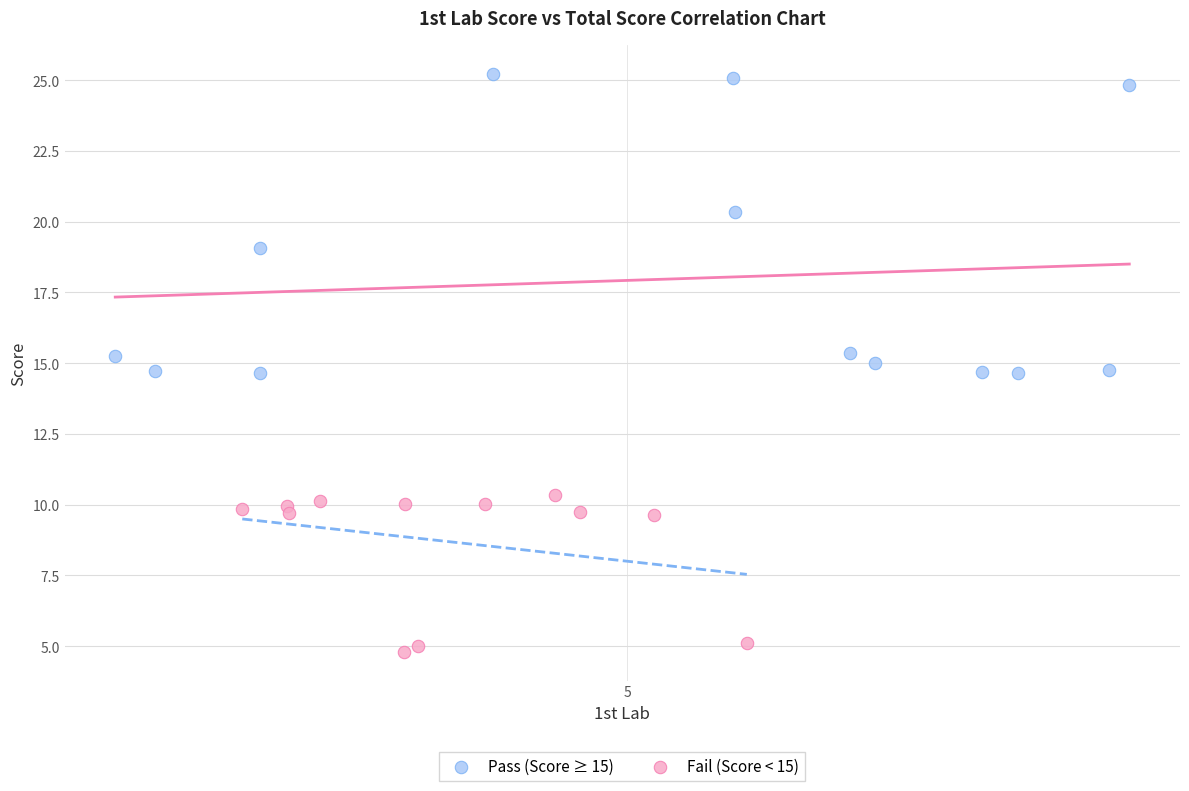

Which series has the widest spread of Y values?

Pass (Score ≥ 15)